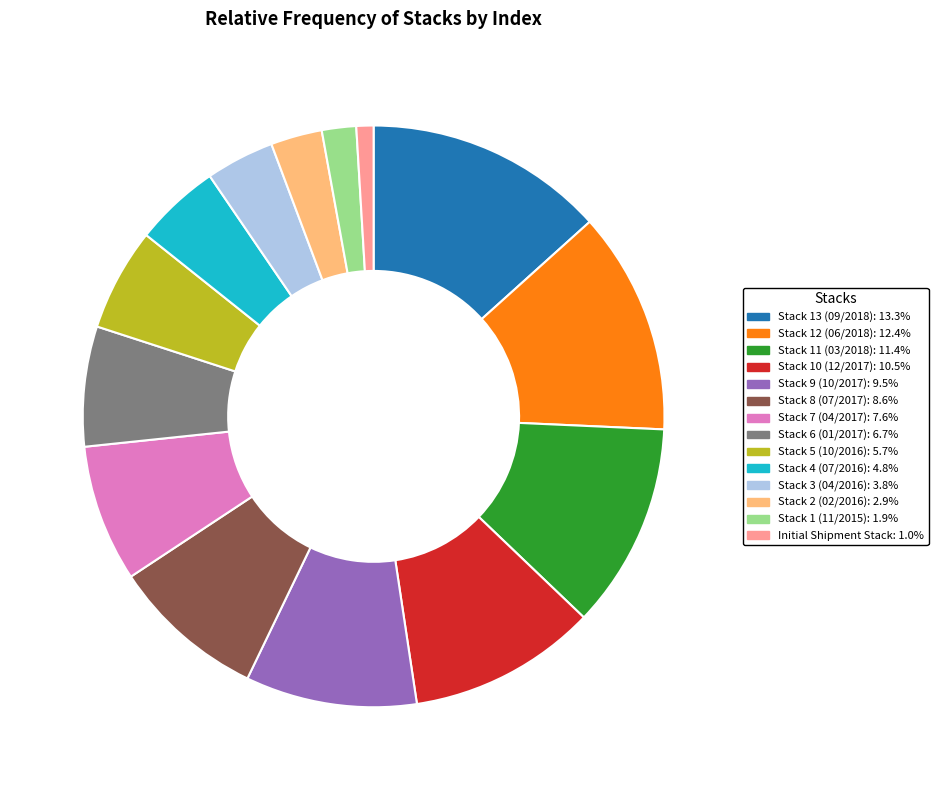

Approximately how many times larger is the value at Stack 8 (07/2017) compared to Stack 5 (10/2016)?

1.5